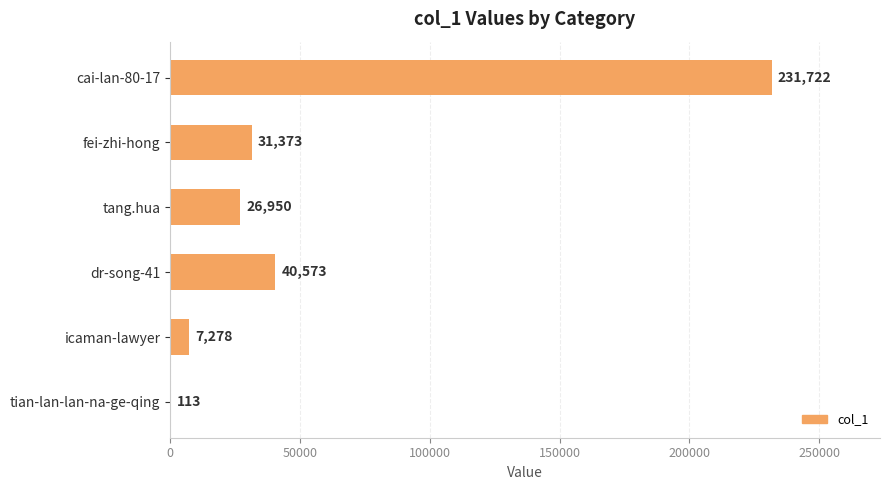

What is the ratio of the value at cai-lan-80-17 to the value at tang.hua?

8.6